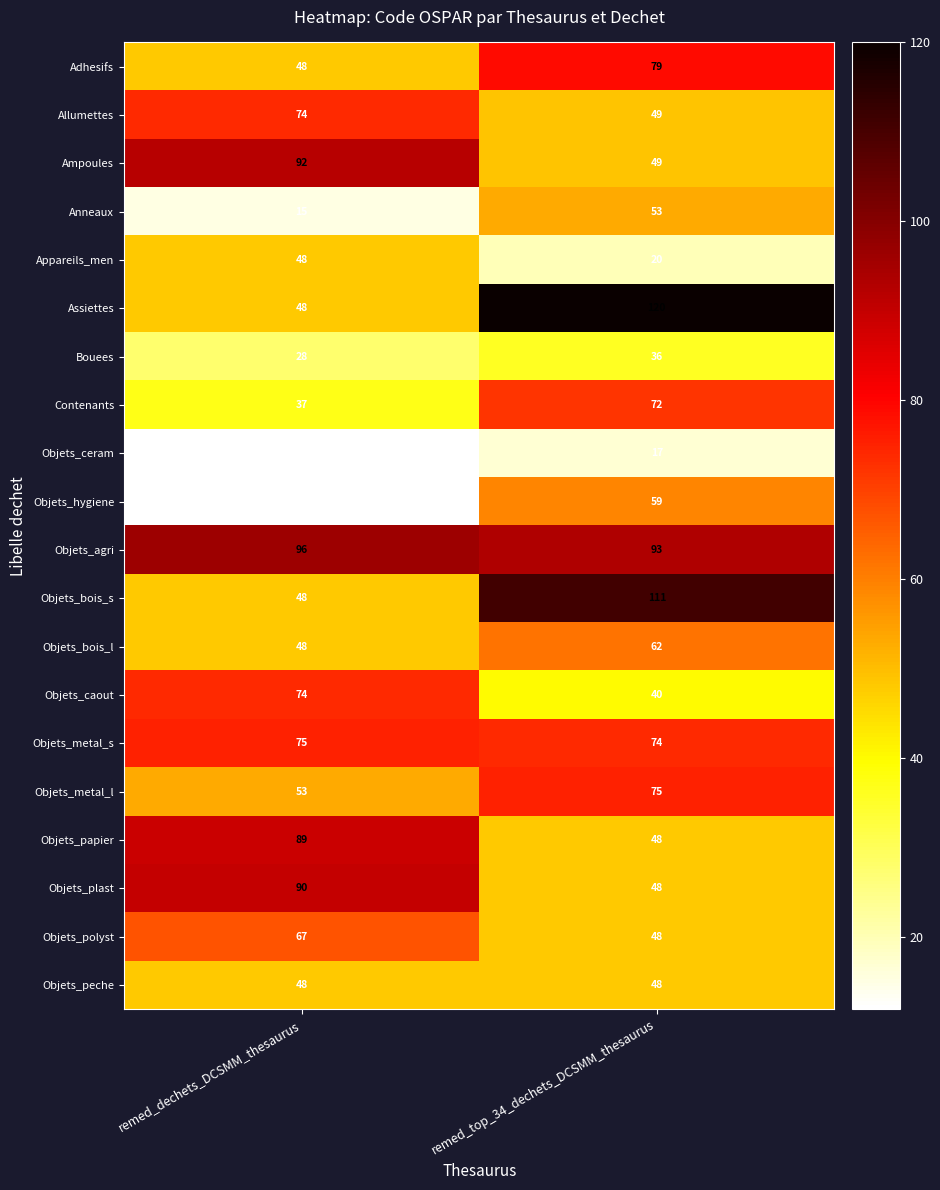

Count the number of categories in the chart.

2